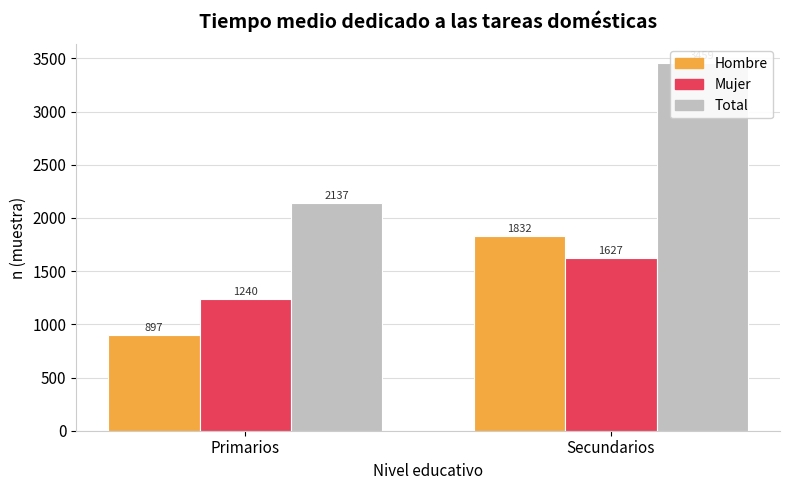

What is the highest value of the Mujer series?

1627